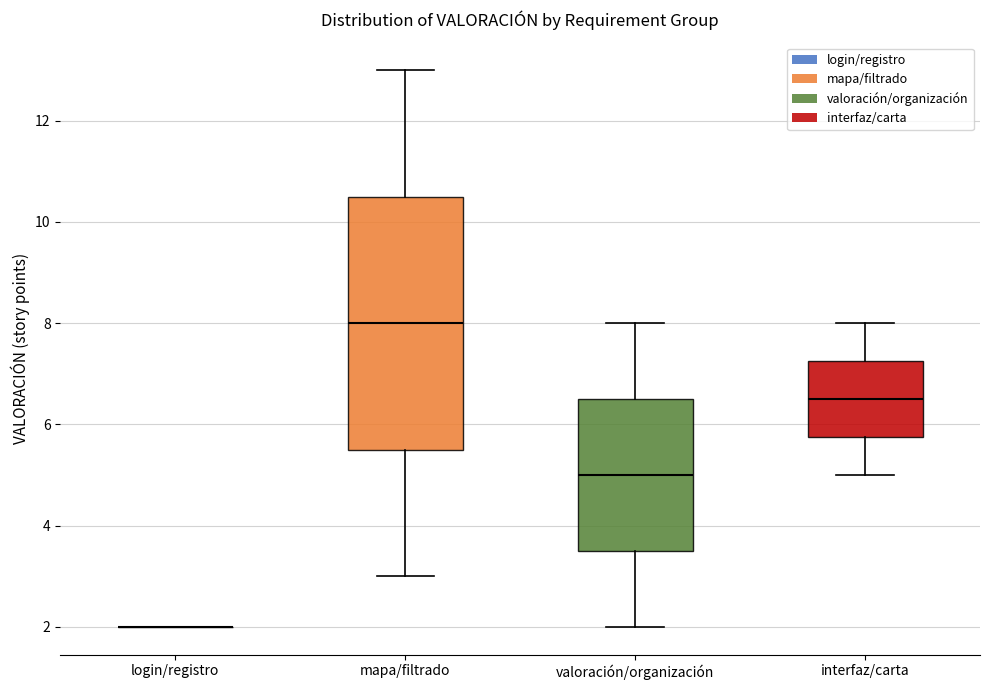

Reading left to right, transcribe this box plot: for each box, give where its median line is, the range the box spans, and where its two whiskers end, as read against the y-axis. The values are not printed on the chart, so give them approximately, as read against the axis.

login/registro: box collapsed to a line at 2.0, whiskers 2.0 to 2.0
mapa/filtrado: median 8.0, box 5.6 to 10.6, whiskers 3.0 to 13.0
valoración/organización: median 5.0, box 3.6 to 6.6, whiskers 2.0 to 8.0
interfaz/carta: median 6.6, box 5.8 to 7.2, whiskers 5.0 to 8.0